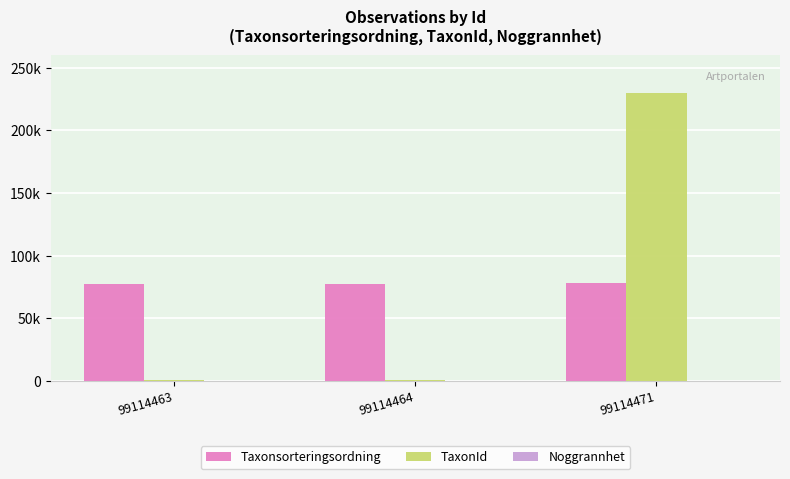

Does the chart contain stacked bars?

No